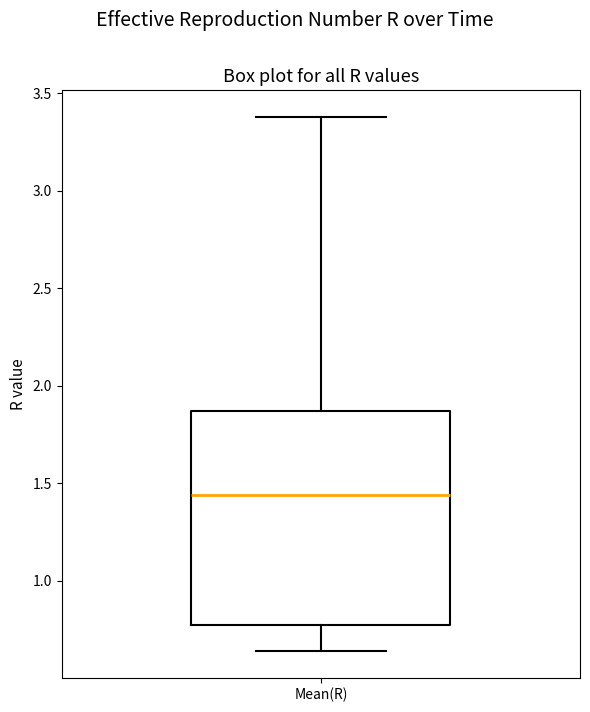

Where does the upper whisker of the box for Mean(R) end on the y-axis? The values are not printed on the chart, so give them approximately, as read against the axis.

3.40